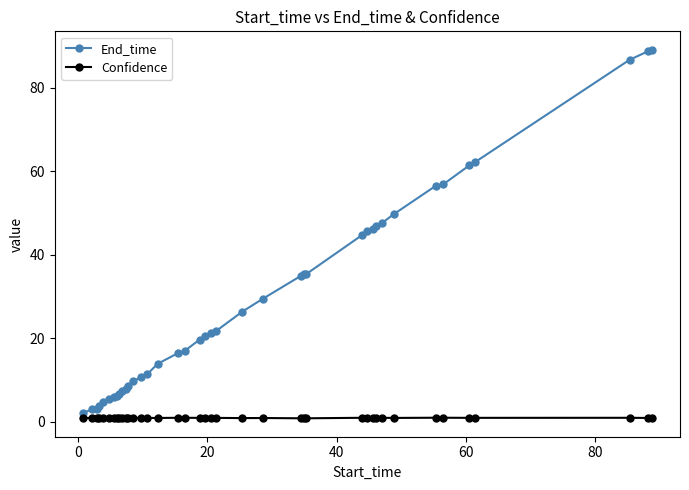

What is the highest value of the Confidence series?

1.0